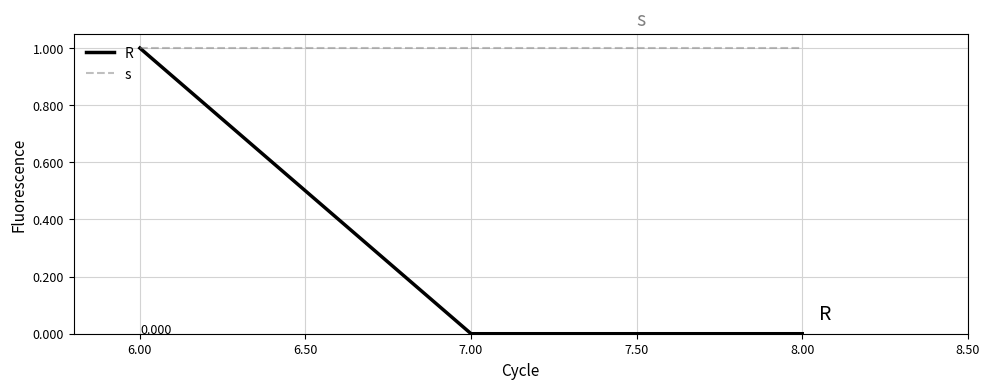

At 7.00, list the series in order from largest to smallest.

s, R